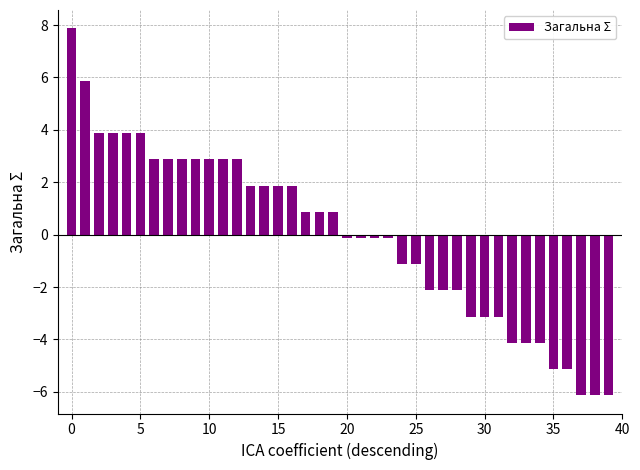

What is the maximum value shown in the chart?

7.9